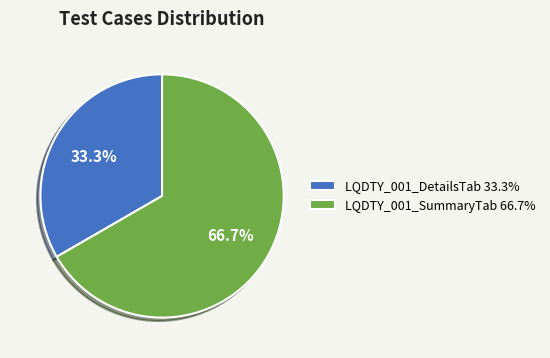

Which has a higher value, LQDTY_001_SummaryTab or LQDTY_001_DetailsTab?

LQDTY_001_SummaryTab